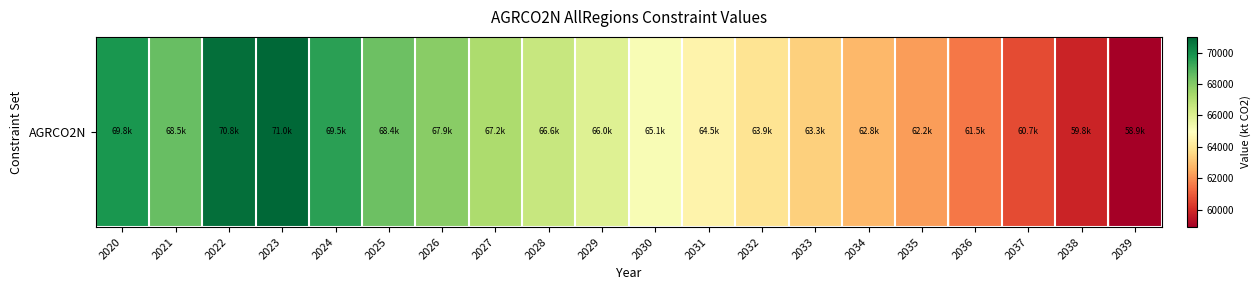

List the labels in order of value, largest first.

2023, 2022, 2020, 2024, 2021, 2025, 2026, 2027, 2028, 2029, 2030, 2031, 2032, 2033, 2034, 2035, 2036, 2037, 2038, 2039